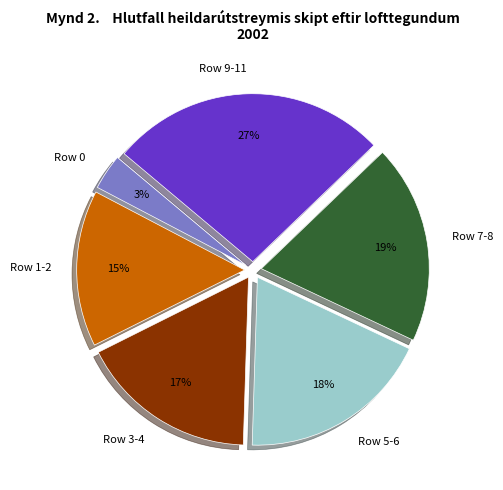

Is there a majority slice in this chart?

No